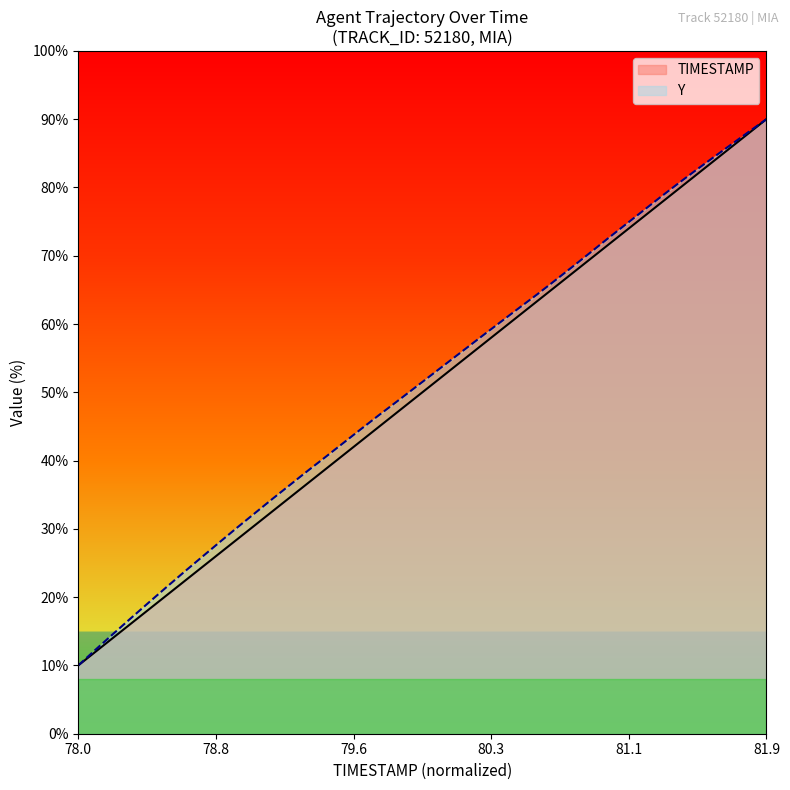

Which category has the highest value across all series?

81.9